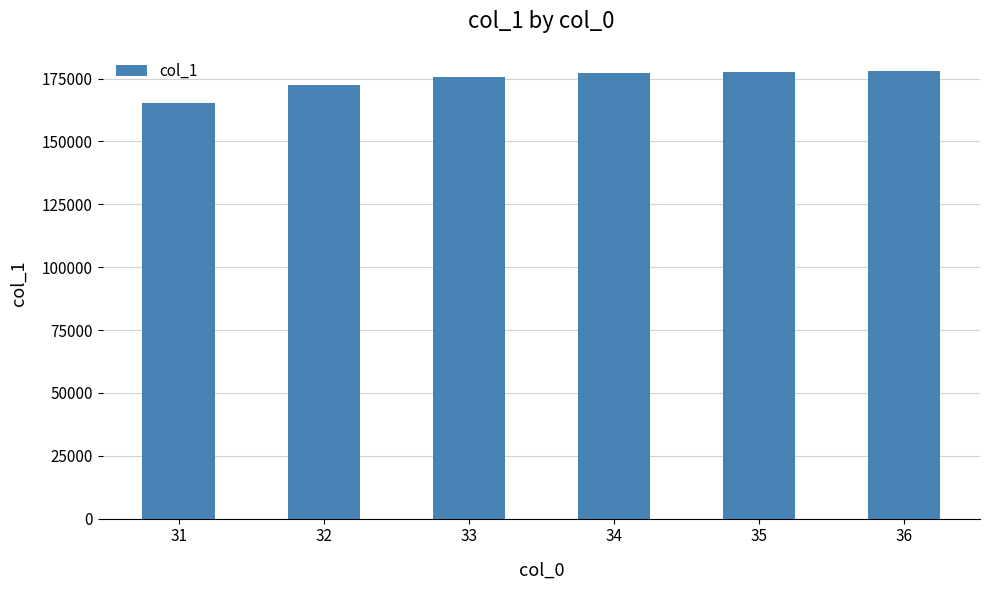

How many bars are there in total?

6